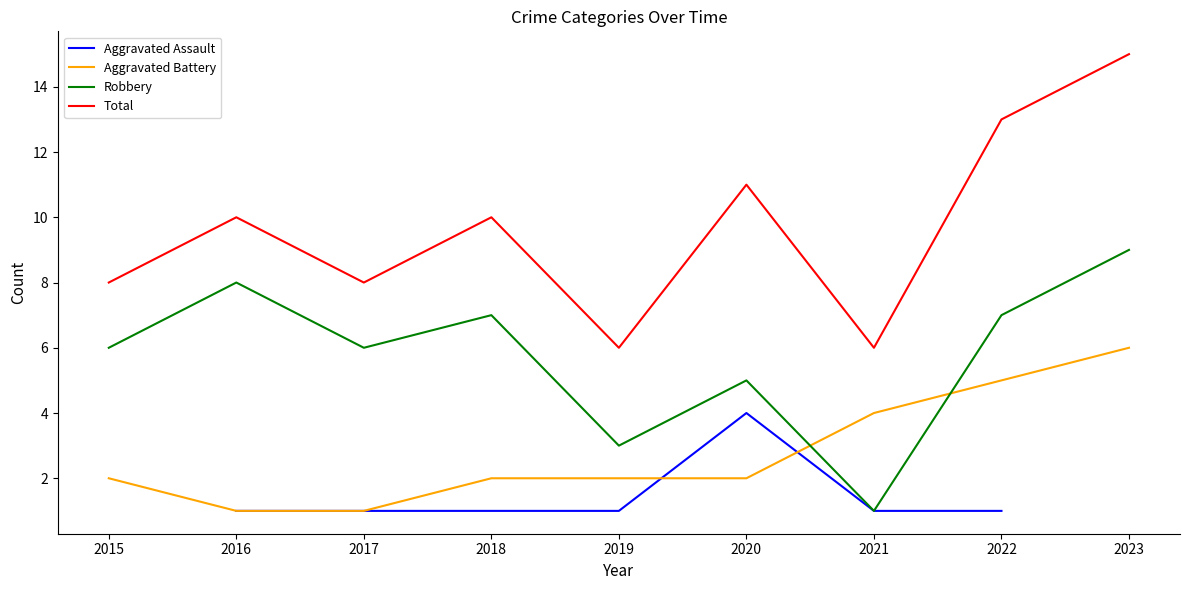

How many values in the Total series exceed 10?

3